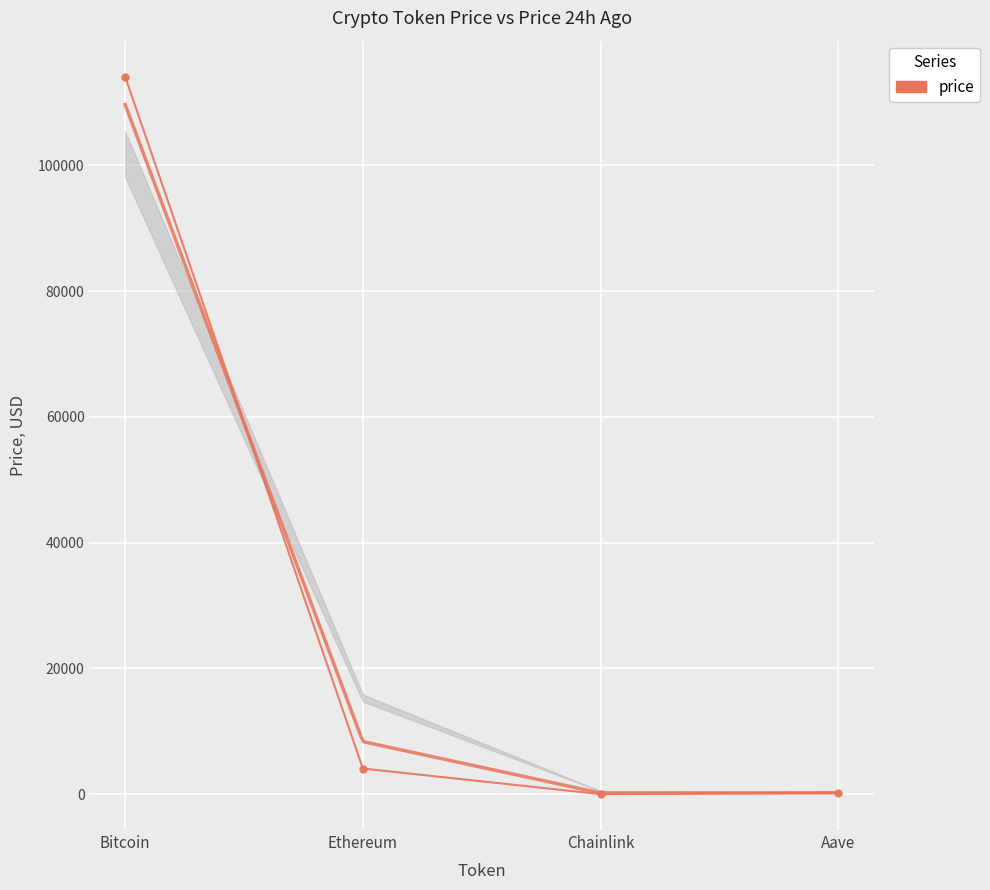

What is the difference between the maximum and minimum values?

114099.5